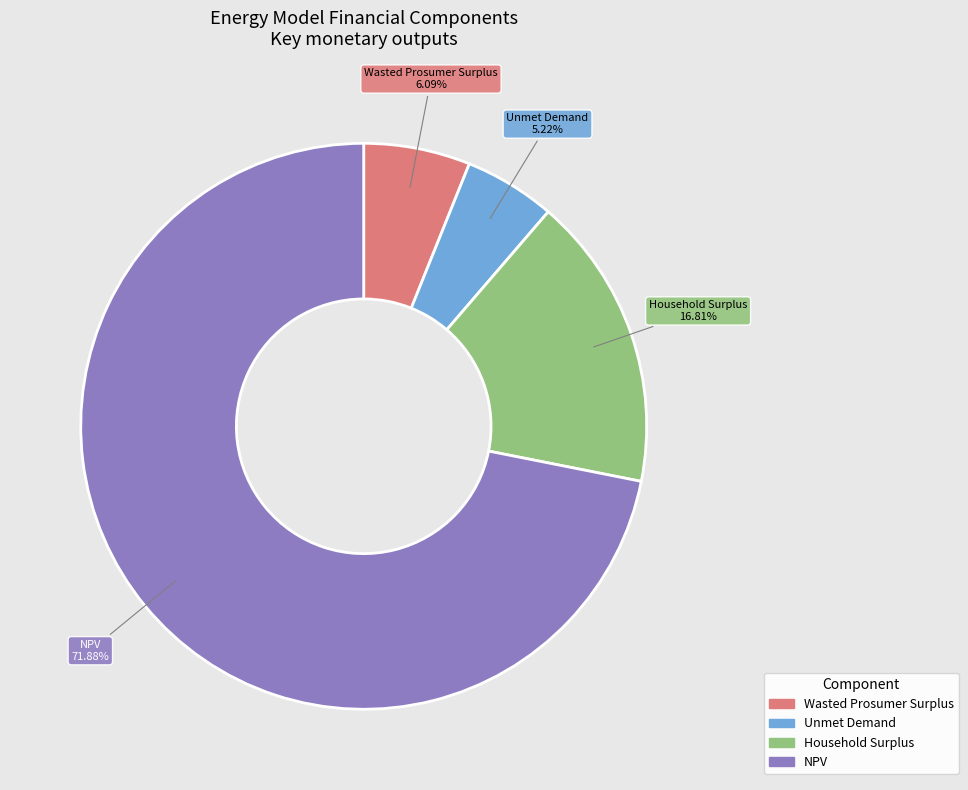

Is it true that Wasted Prosumer Surplus is 6% of the pie?

True